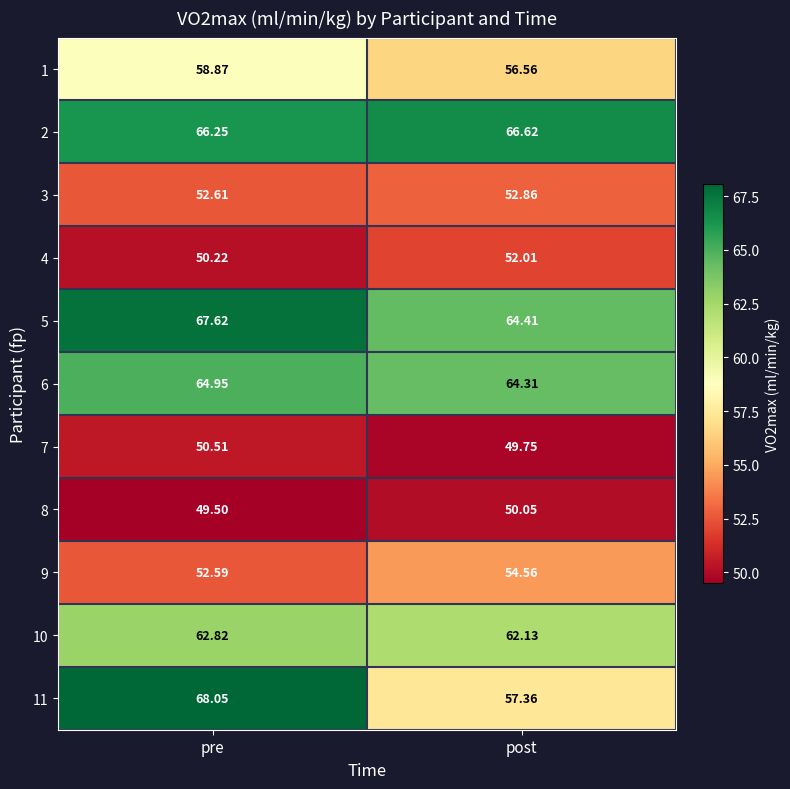

Between pre and post, which series saw the biggest shift?

11